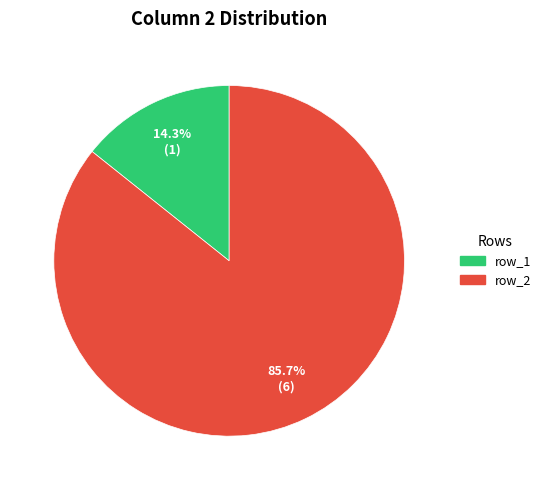

Between row_1 and row_2, which is larger?

row_2